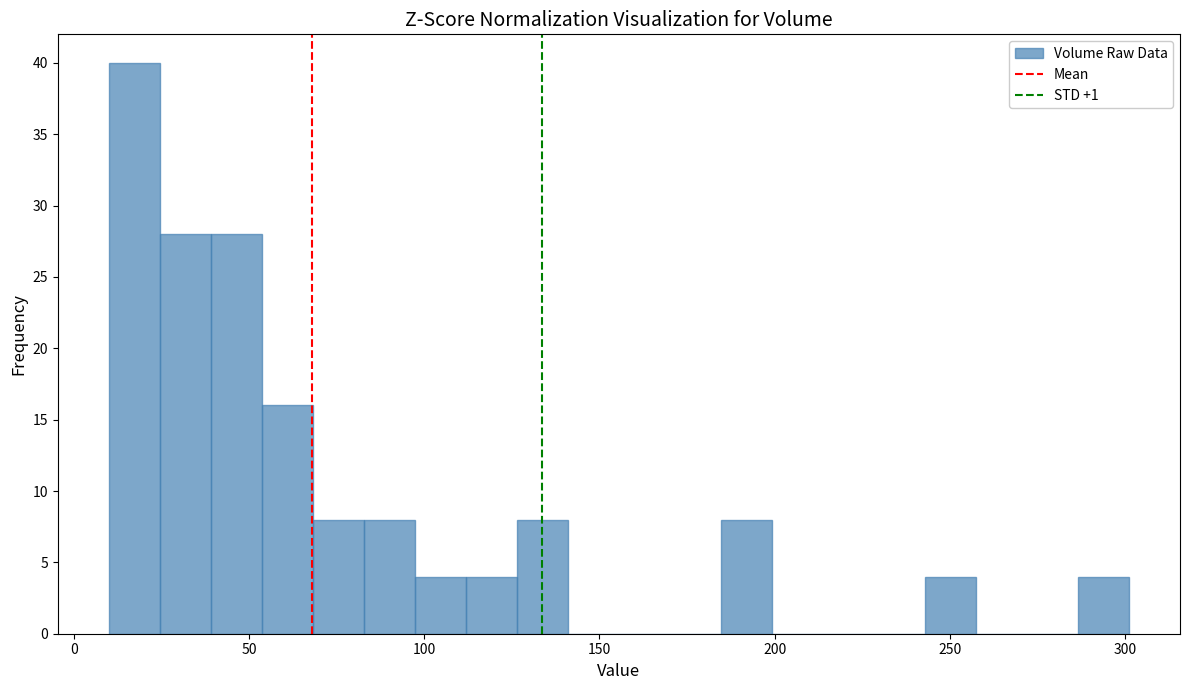

Read against the x-axis, roughly where is the centre of the tallest bar?

15